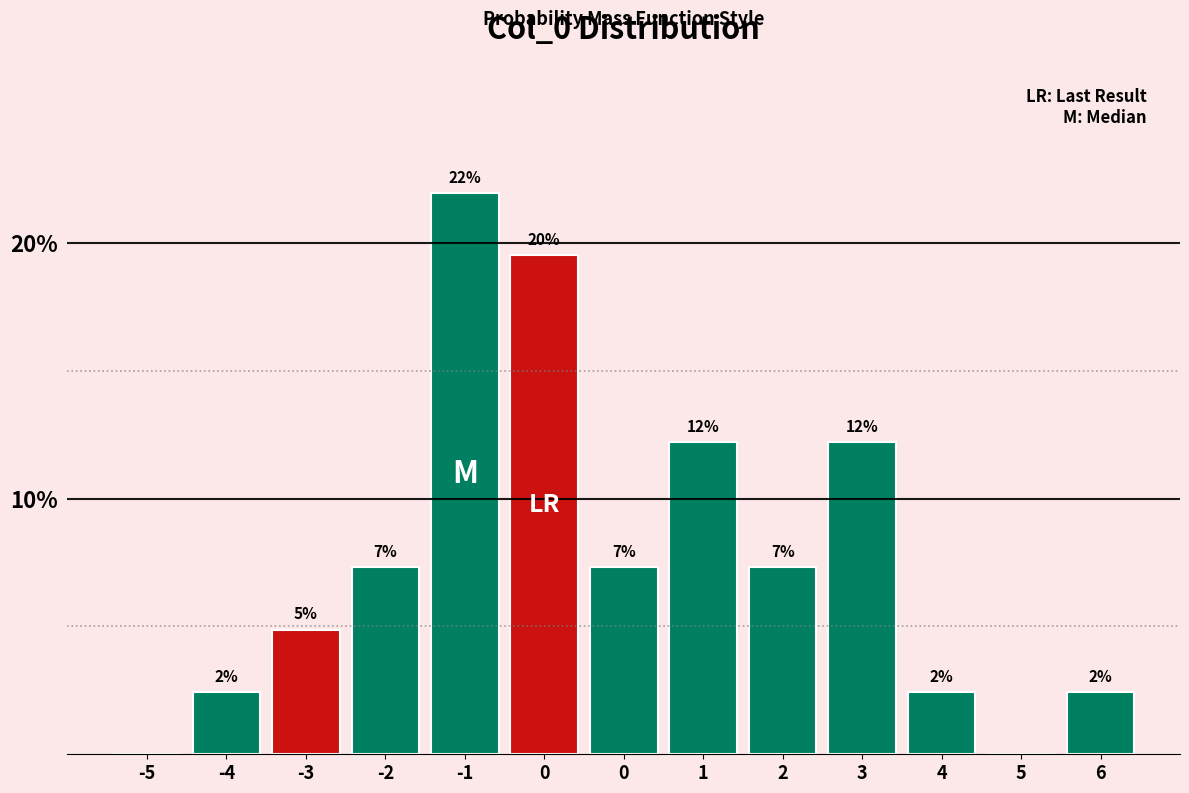

Are the bars horizontal?

No